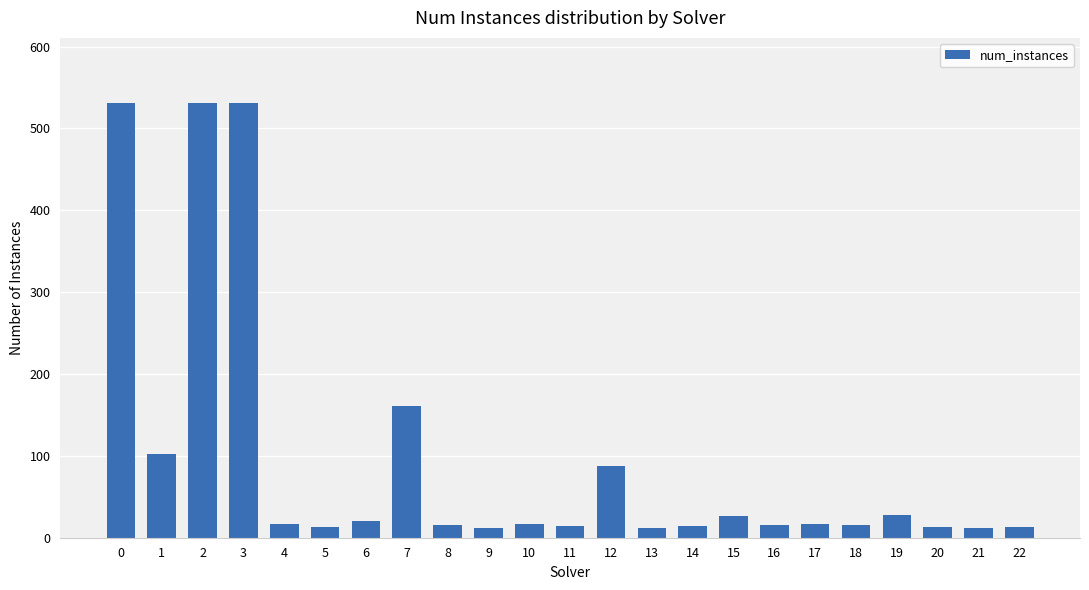

The chart shows a value of 13 at 22. True or false?

True